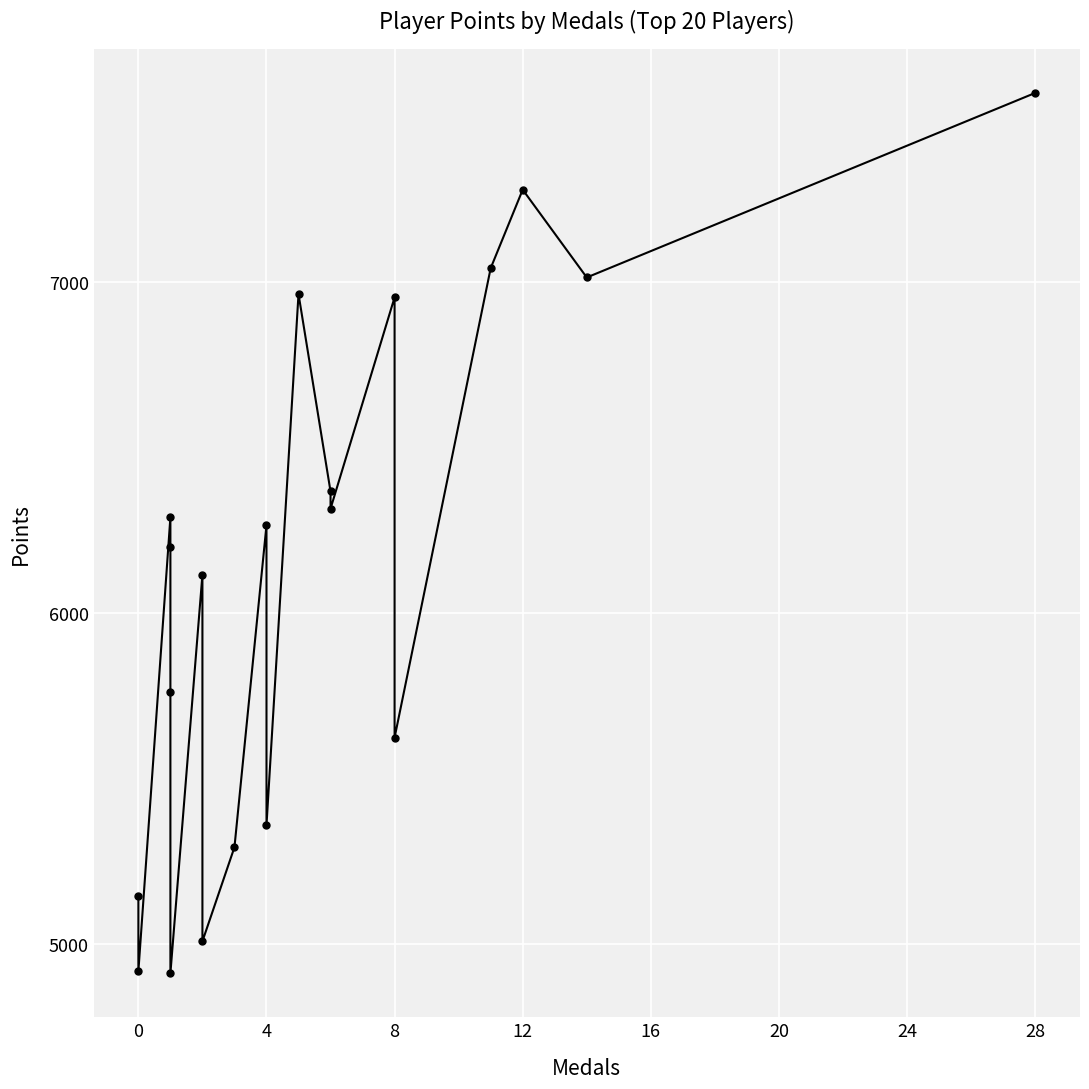

What is the value of the 4th point from the left?

6199